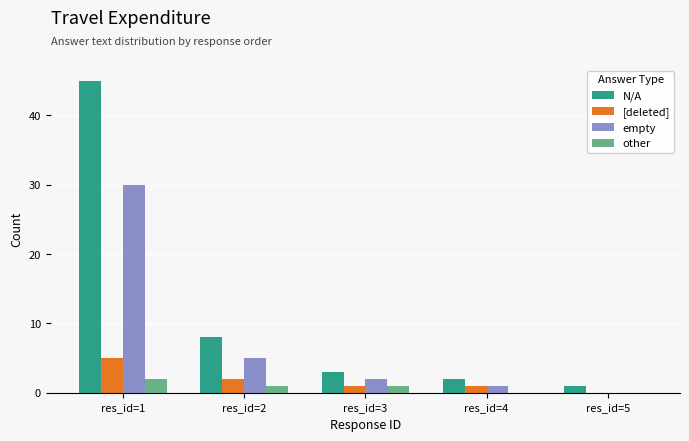

Between res_id=2 and res_id=3, which series saw the biggest shift?

N/A